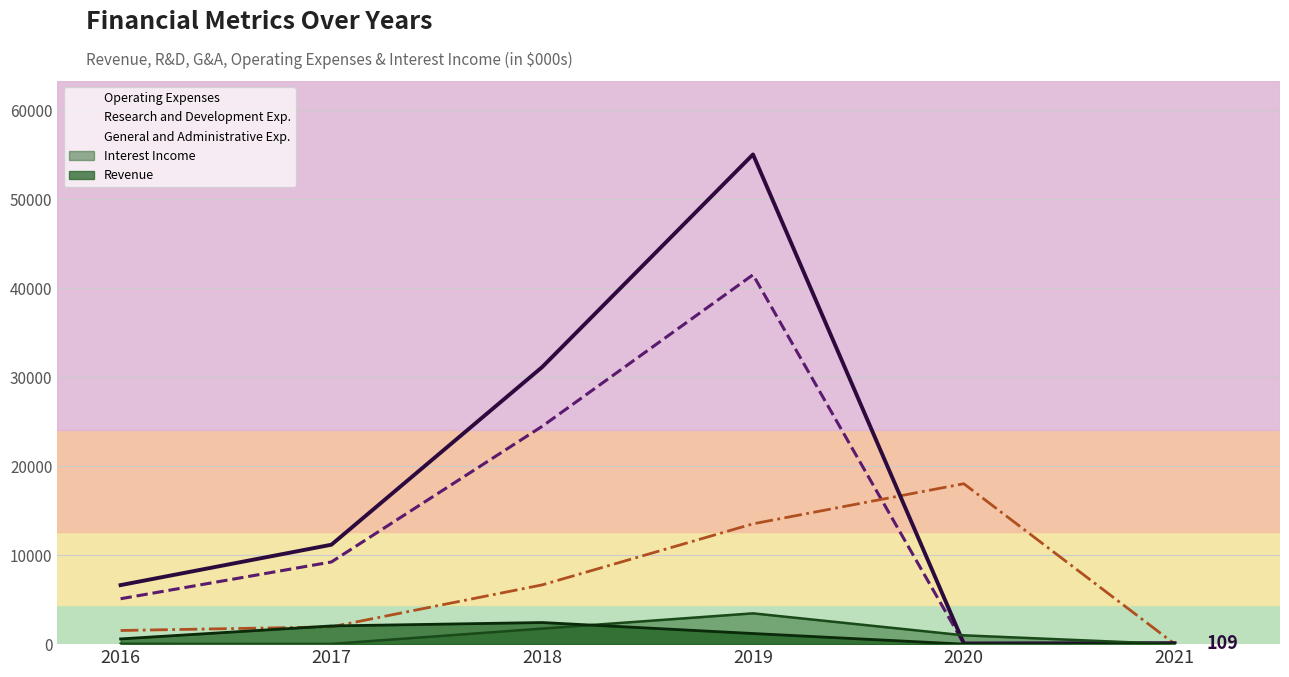

Reading left to right, extract all data points from this chart.

Operating Expenses: 2016=6633.0	2017=11172.0	2018=31138.0	2019=55025.0	2020=75.0	2021=108.8
Research and Development Exp.: 2016=5100.0	2017=9233.0	2018=24479.0	2019=41506.0	2020=57.0	2021=84.3
General and Administrative Exp.: 2016=1533.0	2017=1939.0	2018=6659.0	2019=13519.0	2020=18026.0	2021=24.5
Interest Income: 2016=37.0	2017=26.0	2018=1748.0	2019=3460.0	2020=991.0	2021=0.2
Revenue: 2016=589.0	2017=2045.0	2018=2428.0	2019=1193.0	2020=0.1	2021=1.1